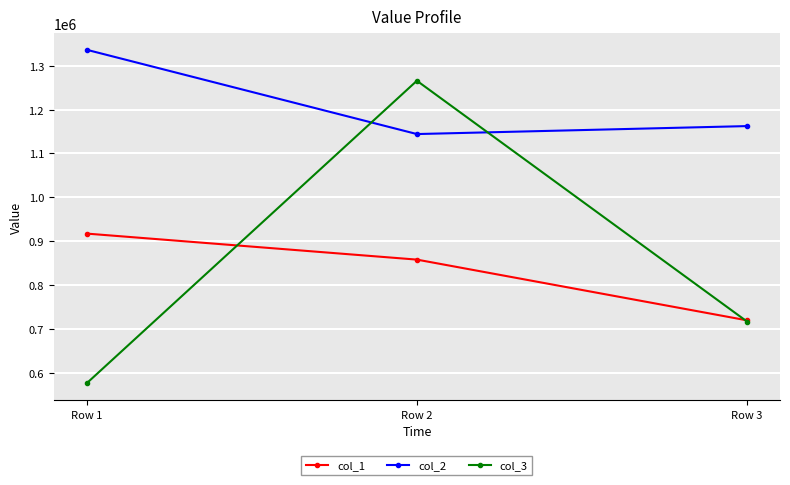

Between Row 1 and Row 3, which series saw the biggest shift?

col_1